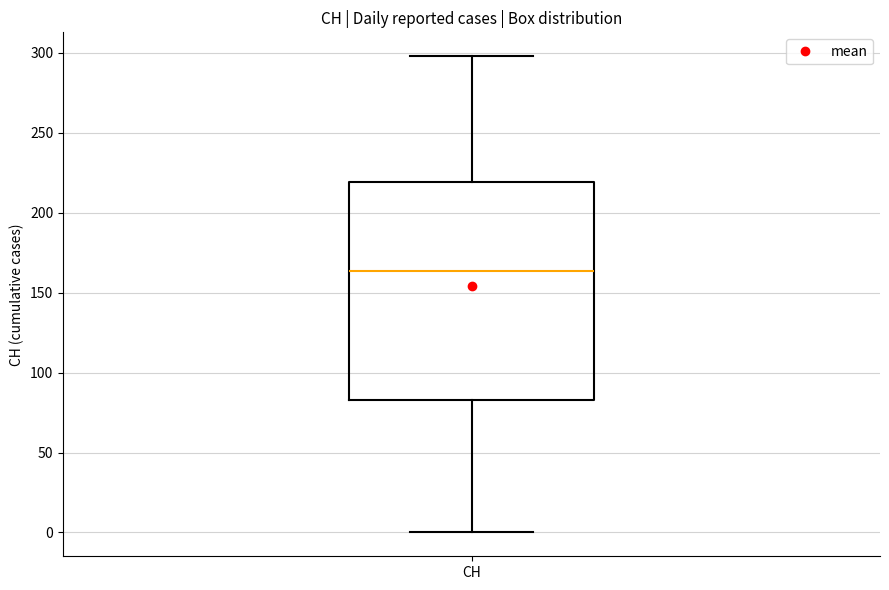

Where does the median line of the box for CH sit on the y-axis? The values are not printed on the chart, so give them approximately, as read against the axis.

165